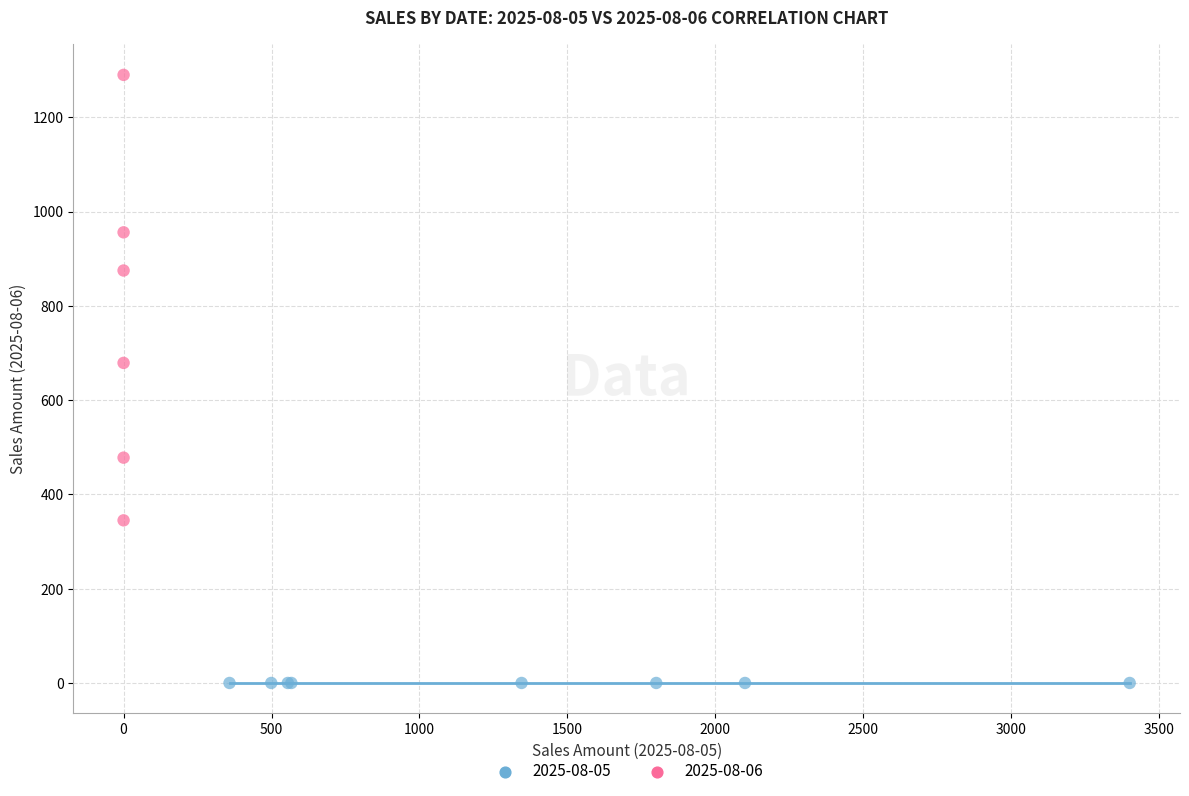

Which series contains the highest Y value?

2025-08-06